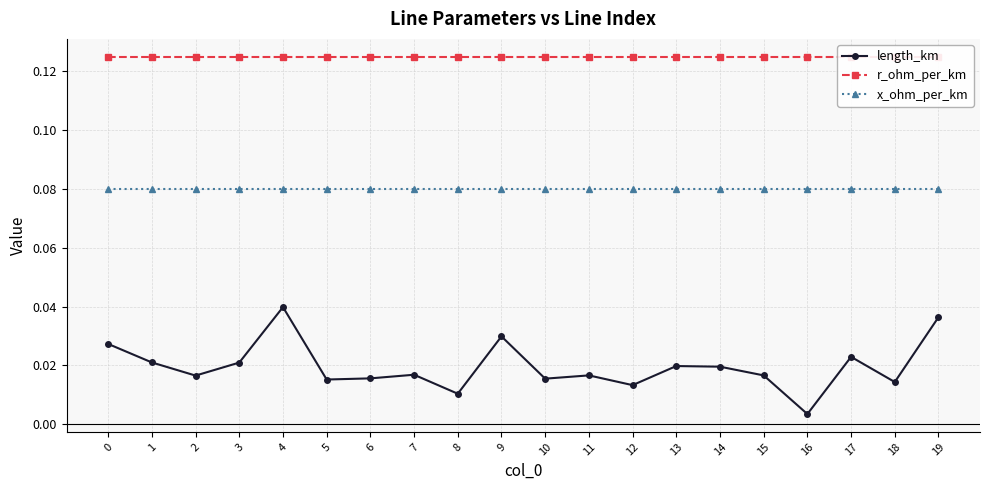

What is the average value of the x_ohm_per_km series?

0.1